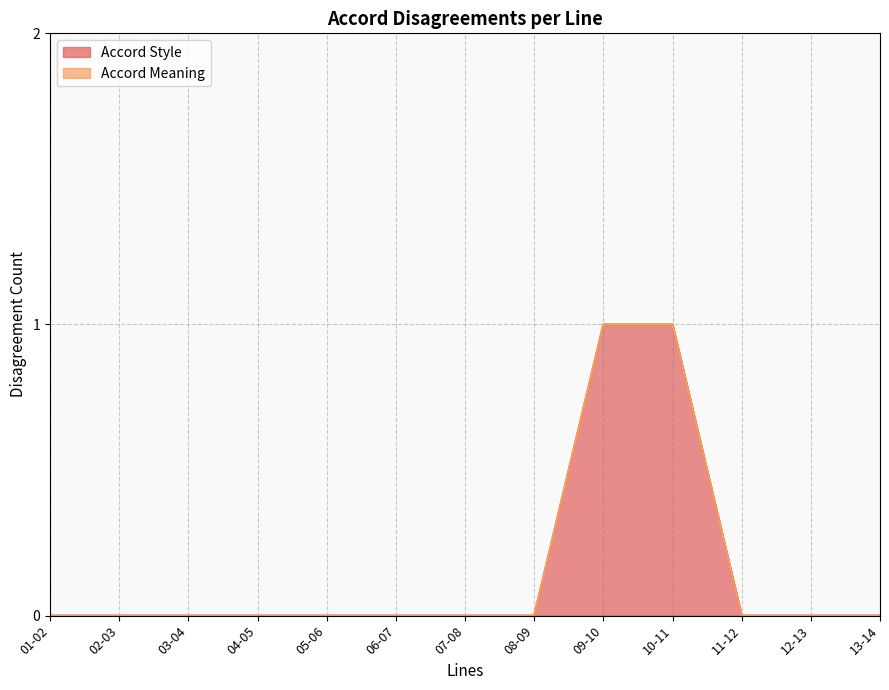

The chart shows a value of 1 at 02-03. True or false?

False